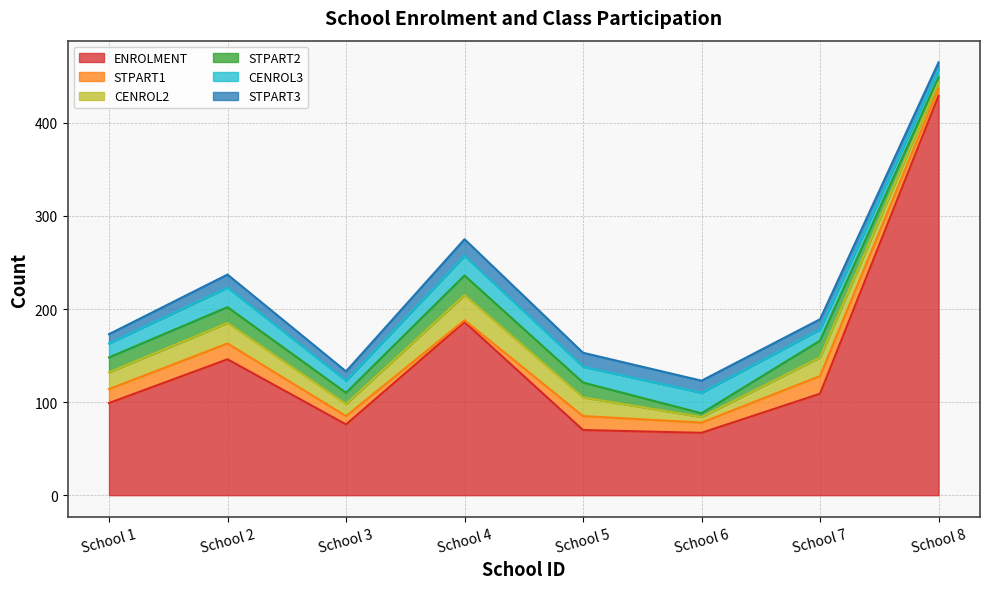

What are all the series names shown in the legend?

ENROLMENT, STPART1, CENROL2, STPART2, CENROL3, STPART3